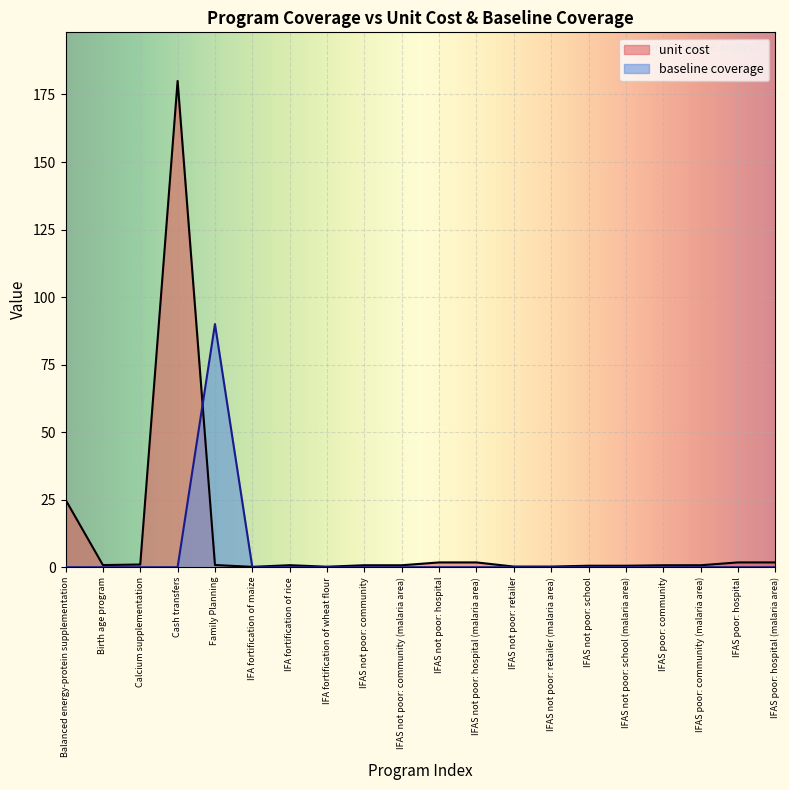

Between IFAS not poor: retailer (malaria area) and IFAS poor: hospital (malaria area), which series saw the biggest shift?

unit cost